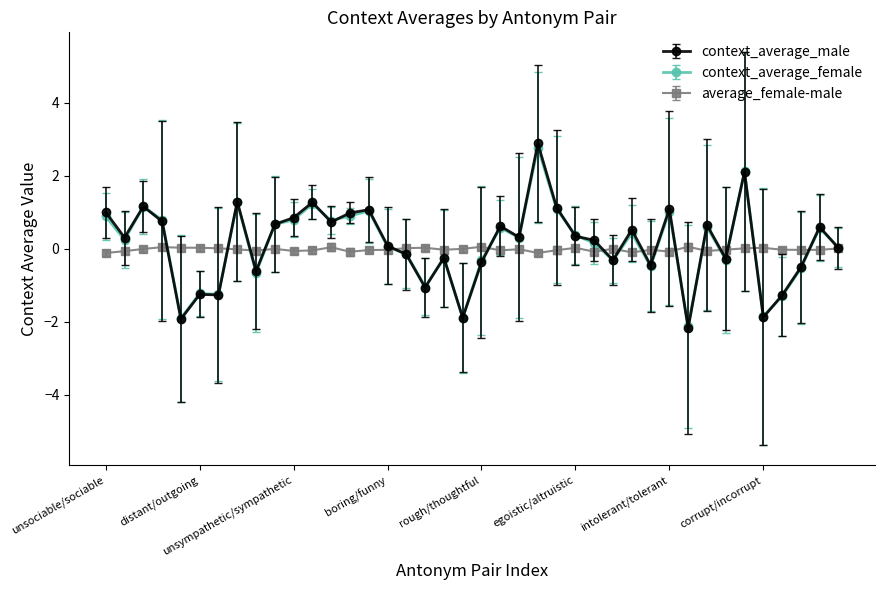

True or false: average_female-male has more than 0 interior local peaks.

True